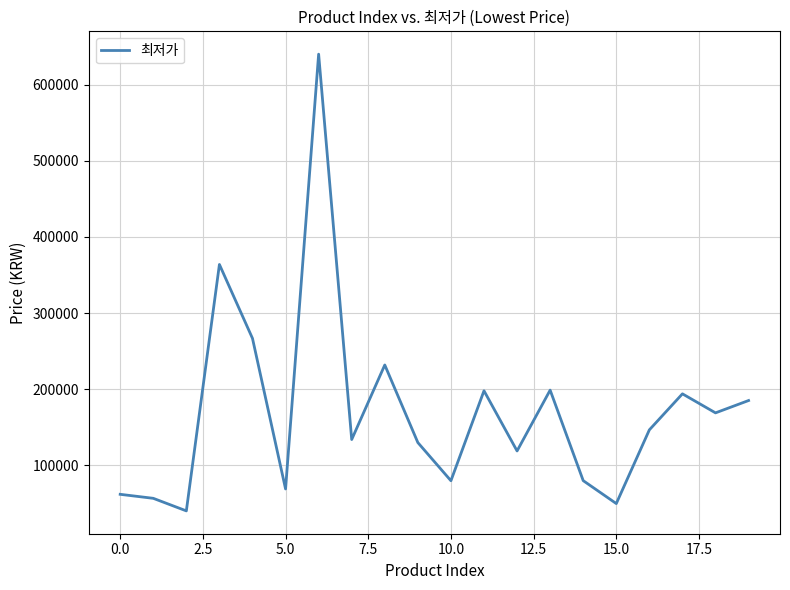

How many lines are shown in the chart?

1